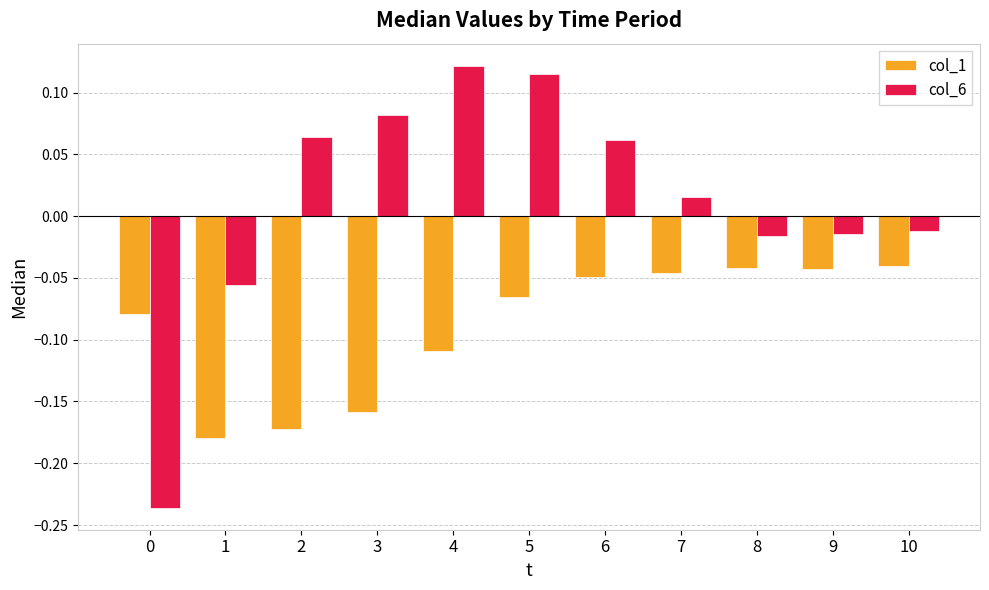

What is the sum of all col_1 values?

-1.0